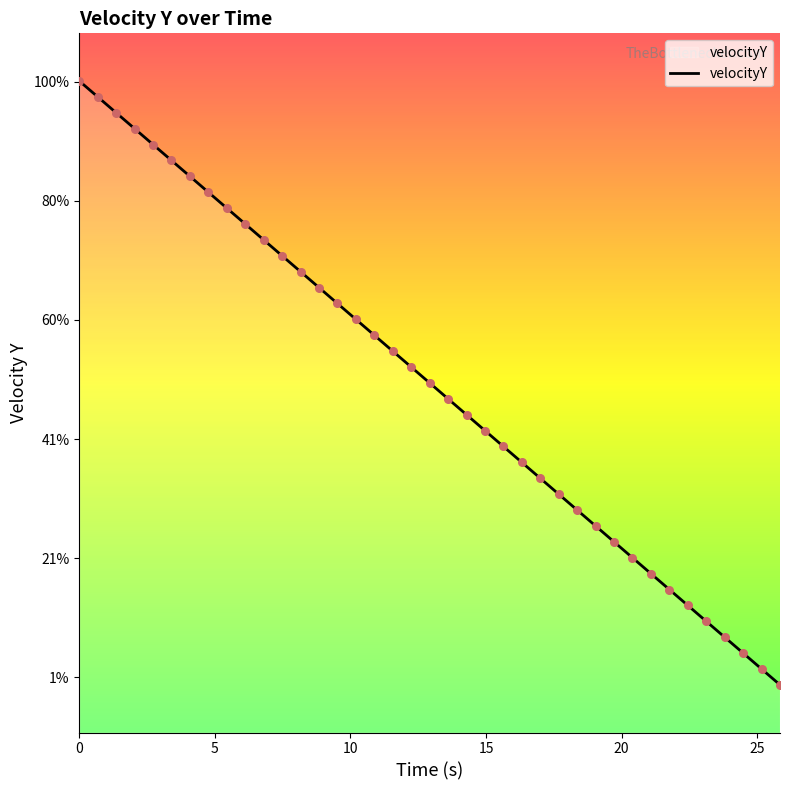

Does the chart have visible grid lines?

No